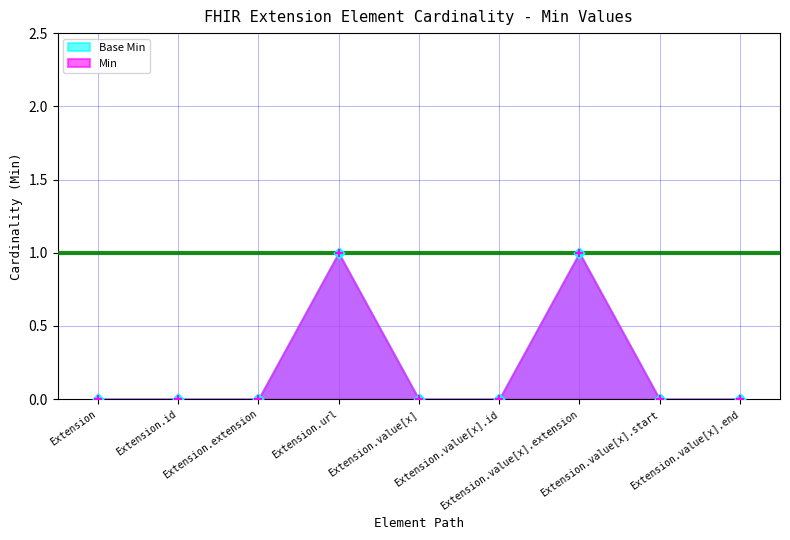

What are all the series names shown in the legend?

Base Min, Min